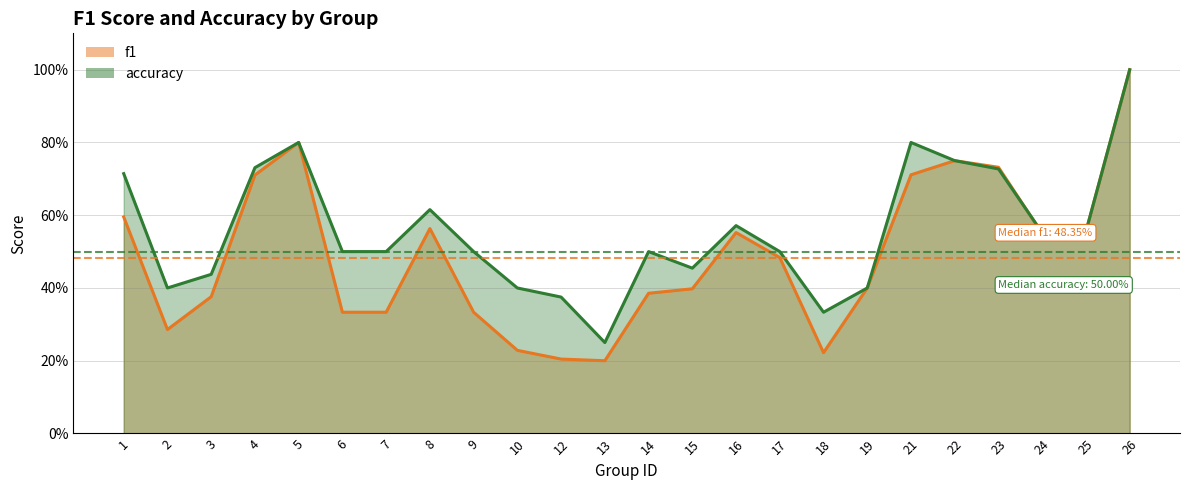

True or false: accuracy has a value of 0.8 at 21.

True